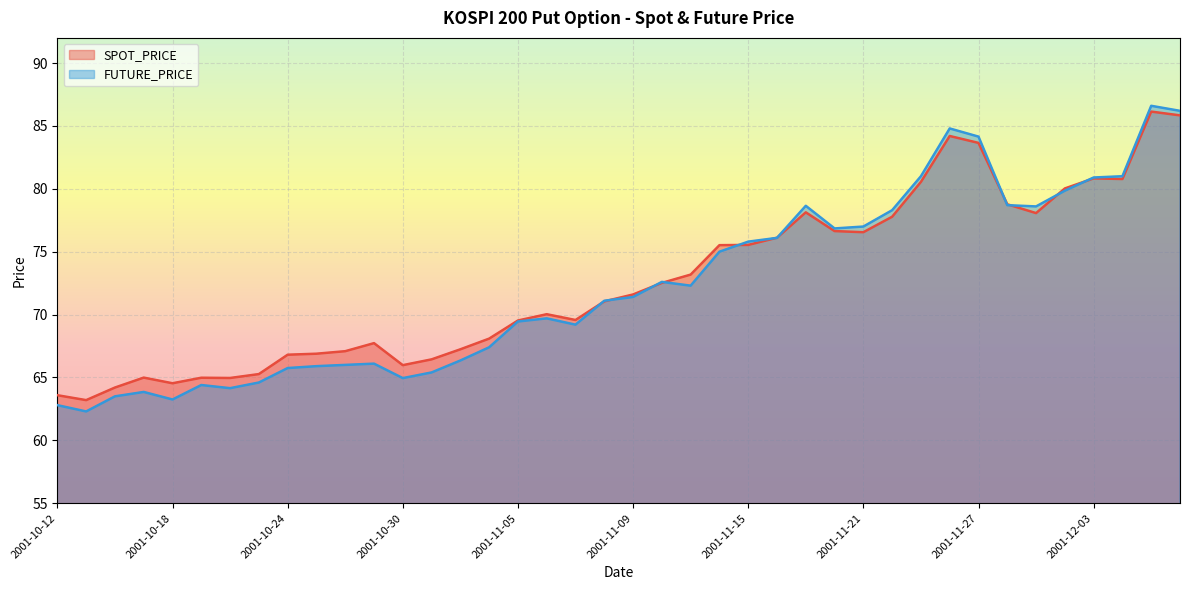

What is the difference between the maximum and second lowest values in the SPOT_PRICE series?

22.5